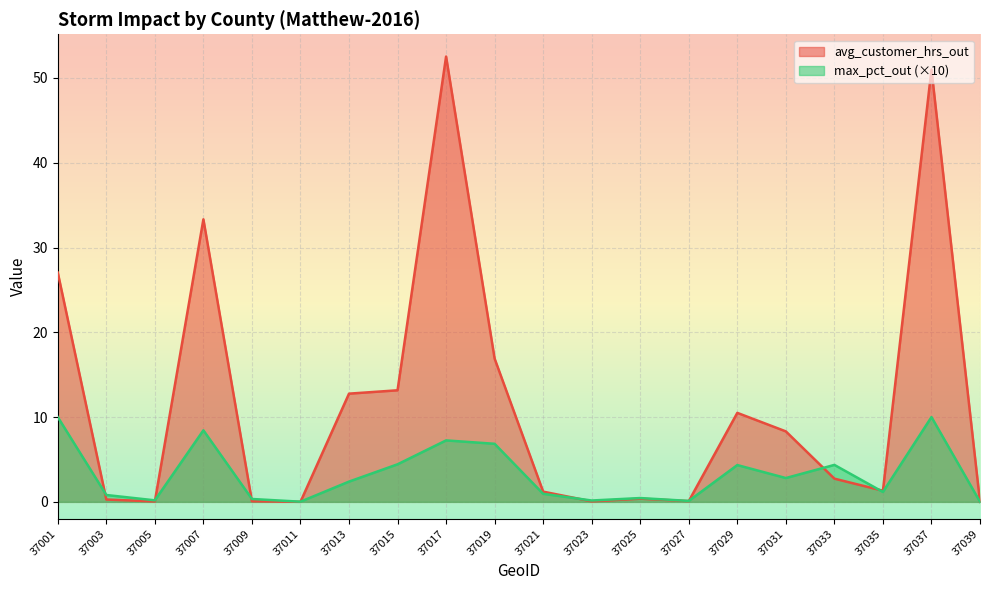

What is the sum of the avg_customer_hrs_out values at 37005 and 37031?

8.4